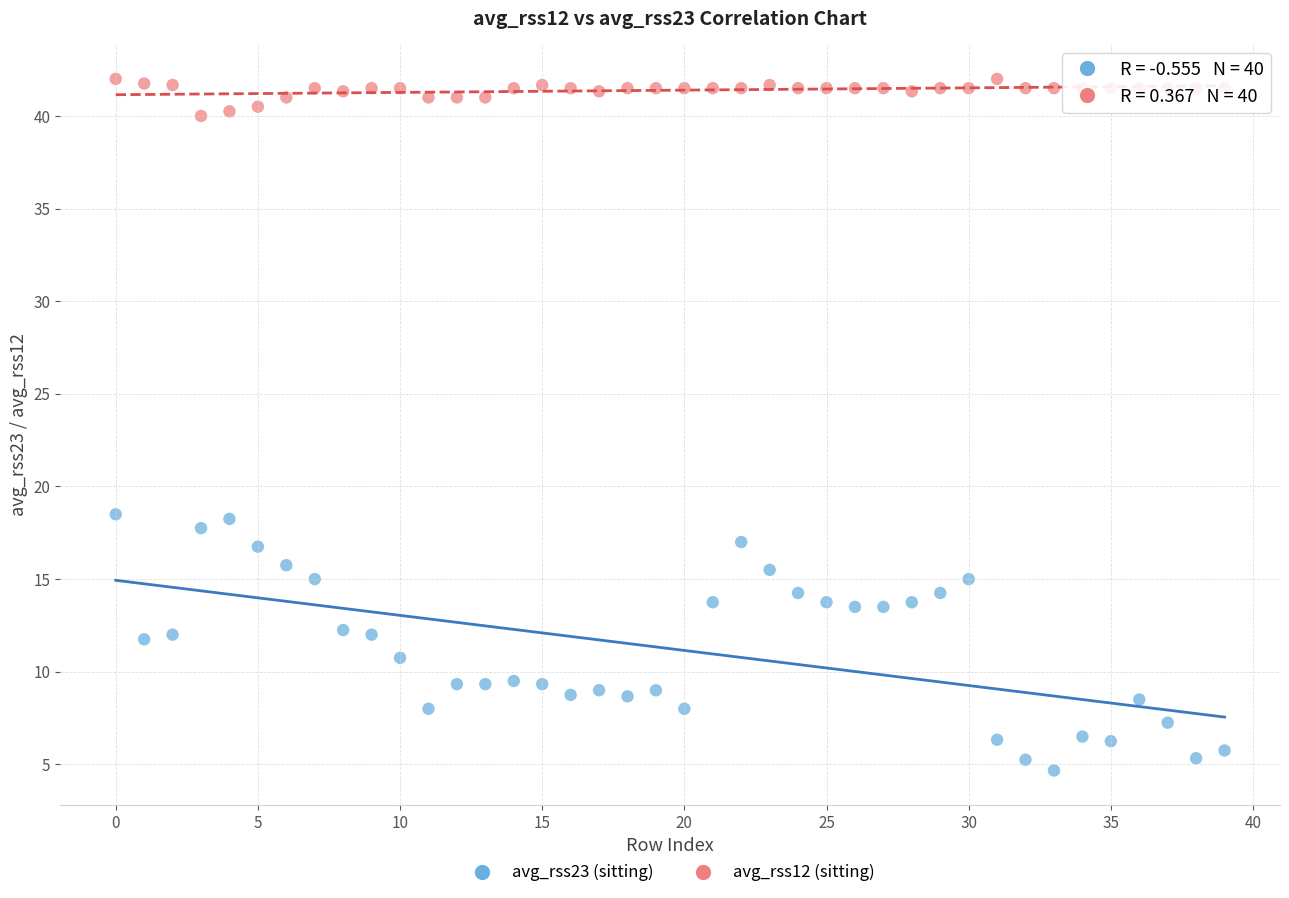

Which series reaches the maximum Y coordinate?

avg_rss12 (sitting)